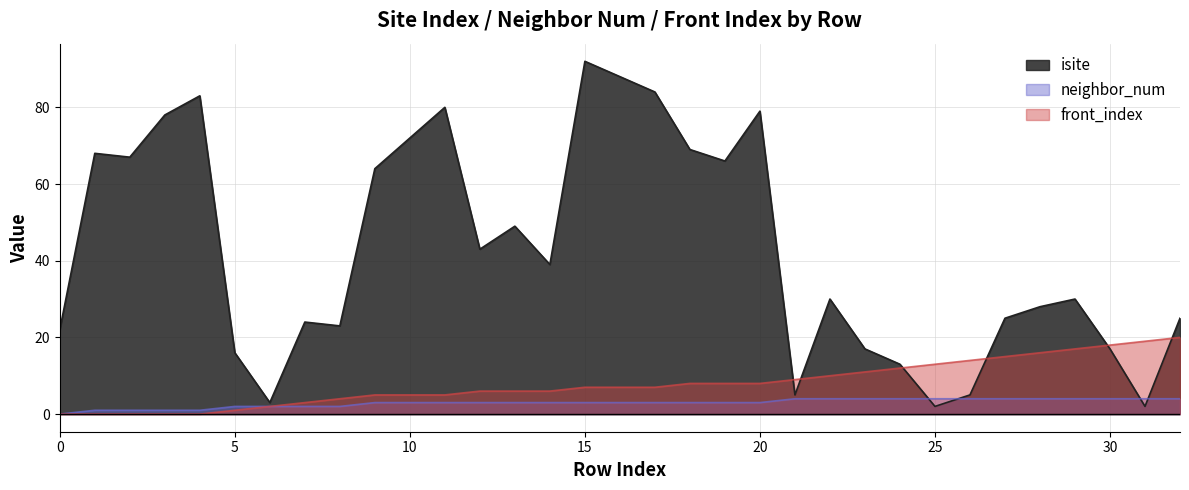

Does the chart have visible grid lines?

Yes